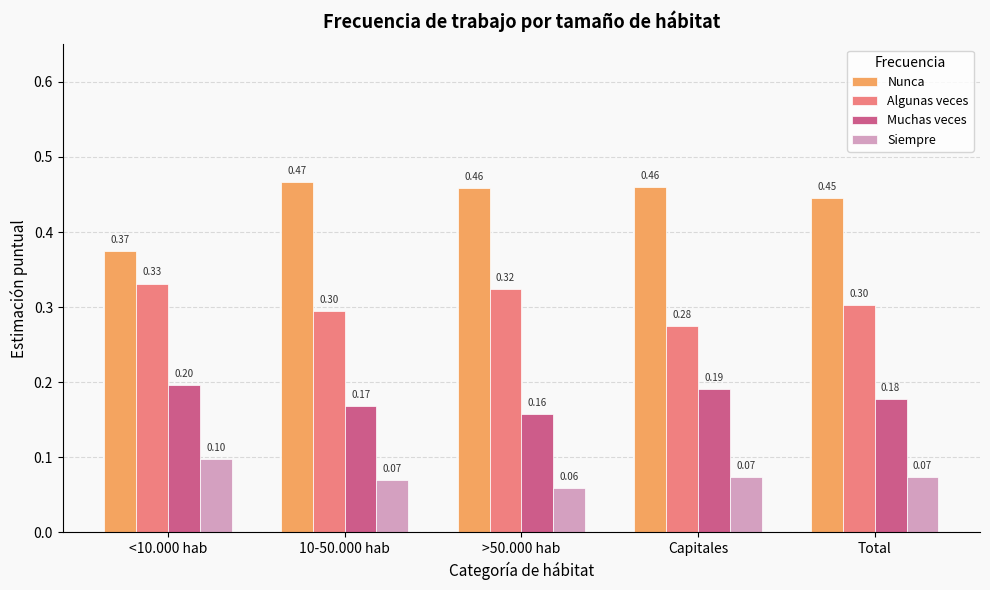

Rank the series by their maximum value, from highest to lowest.

Nunca, Algunas veces, Muchas veces, Siempre